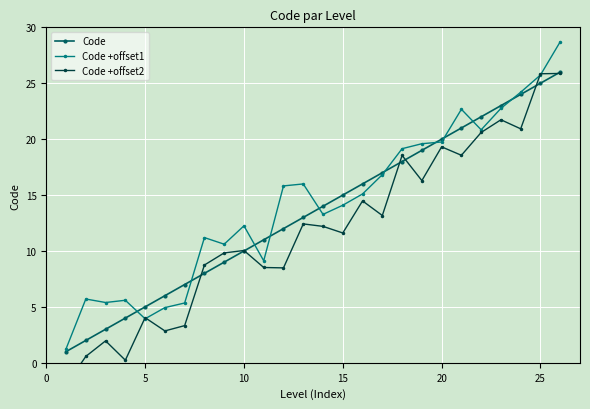

Which series has the largest total across all categories?

Code +offset1